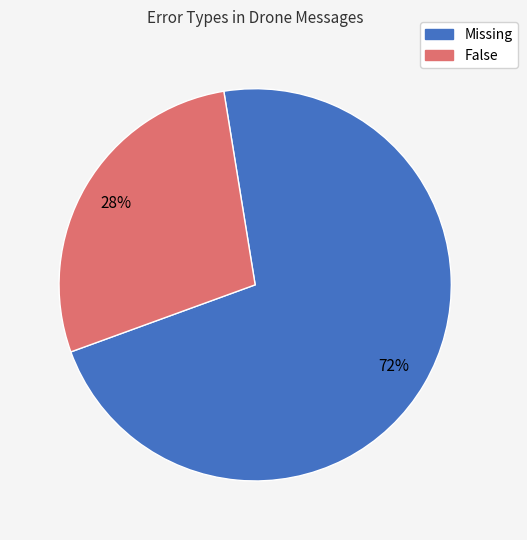

How many slices are in this pie chart?

2